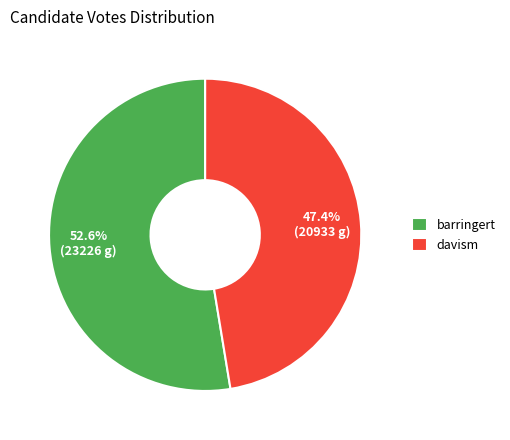

How many slices are in this pie chart?

2